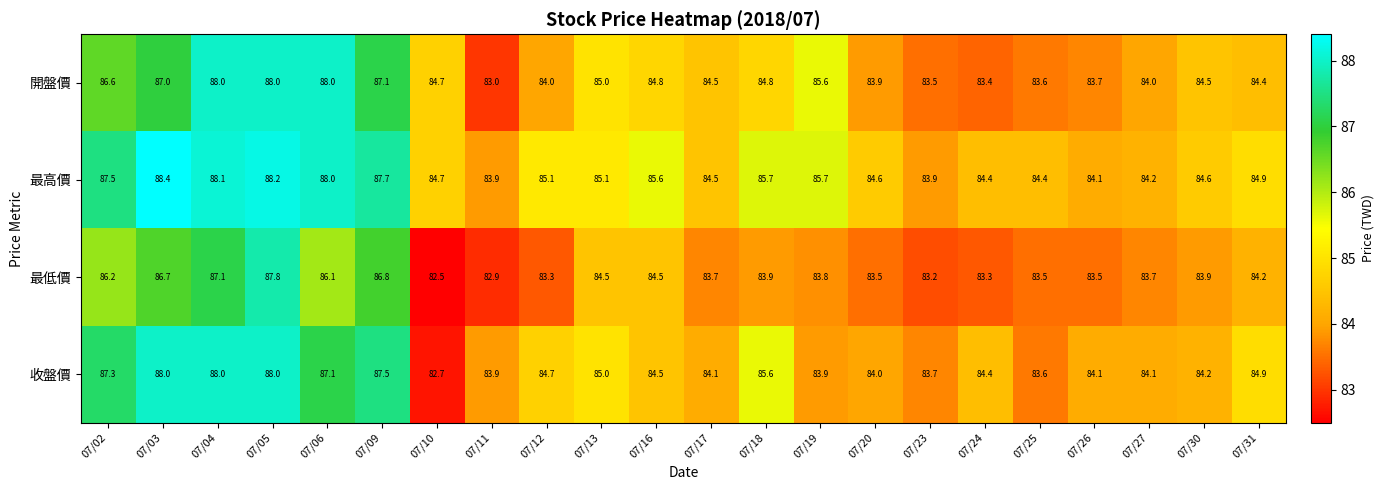

What is the approximate value of 最高價 at 07/31?

84.9